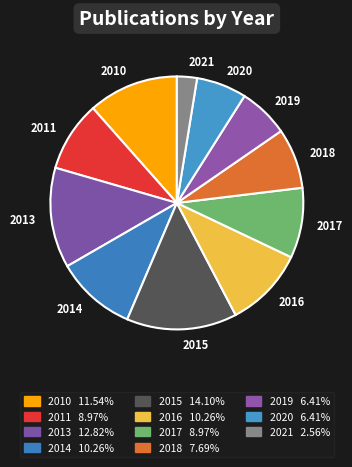

Combined, do 2020 and 2010 account for over 50%?

No